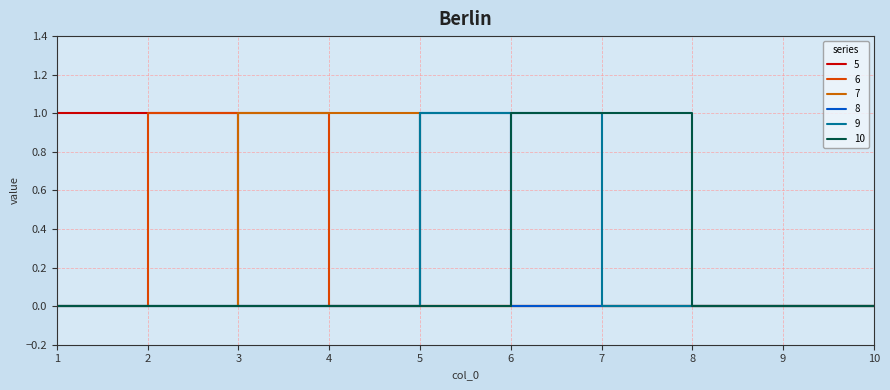

Does the chart have visible grid lines?

Yes